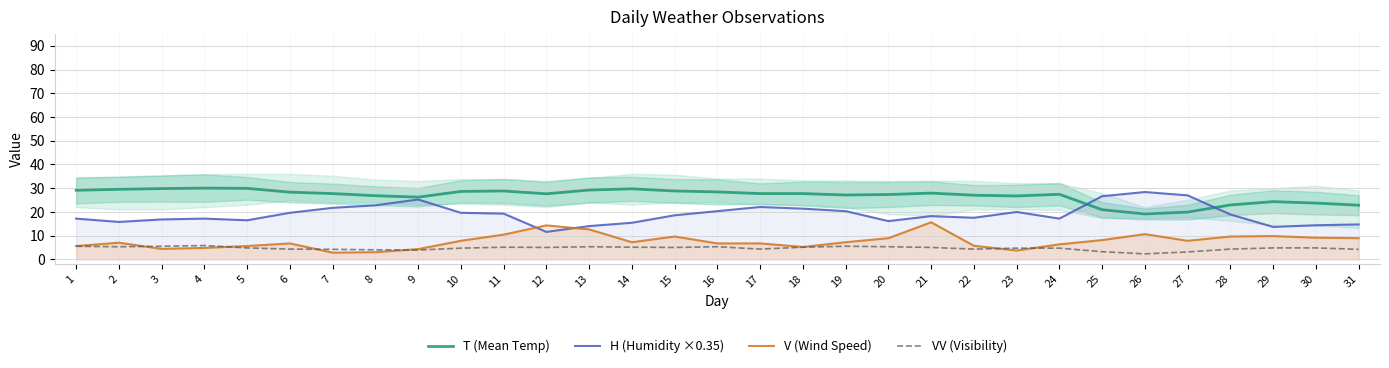

Which series has the largest total across all categories?

T (Mean Temp)